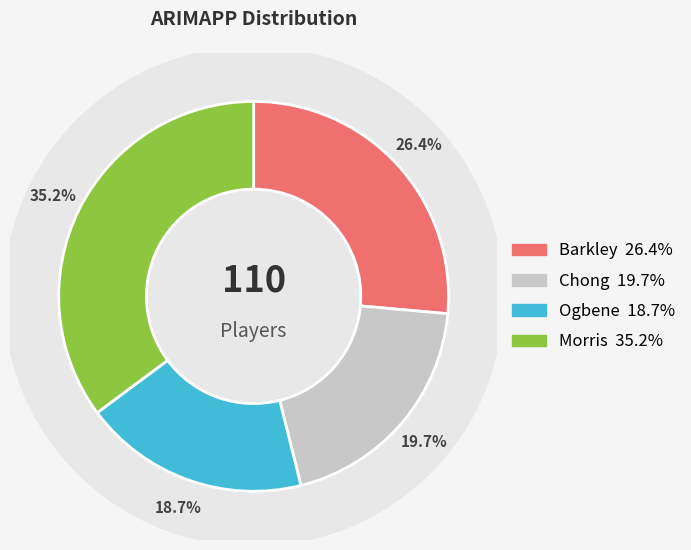

Rank the categories by value from highest to lowest.

Morris, Barkley, Chong, Ogbene